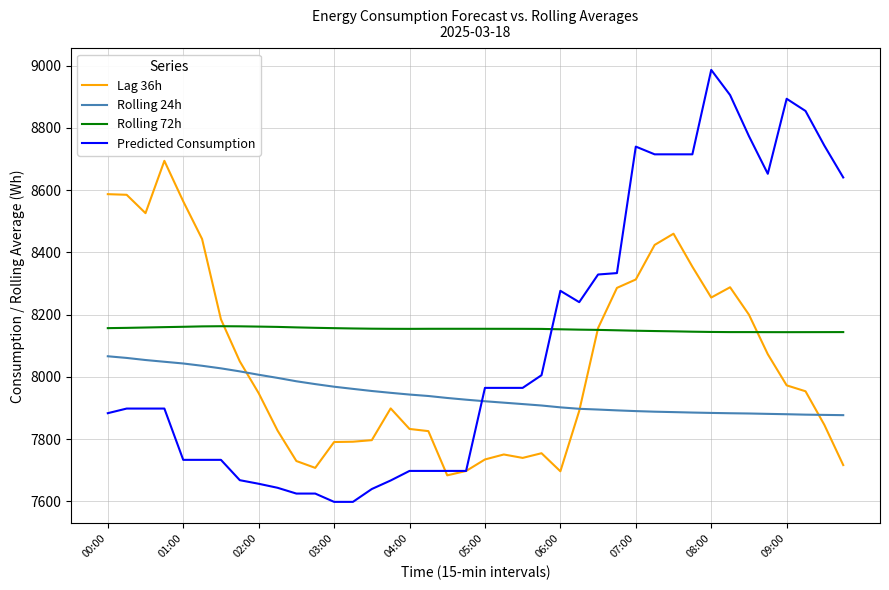

Which series has the largest total across all categories?

Rolling 72h